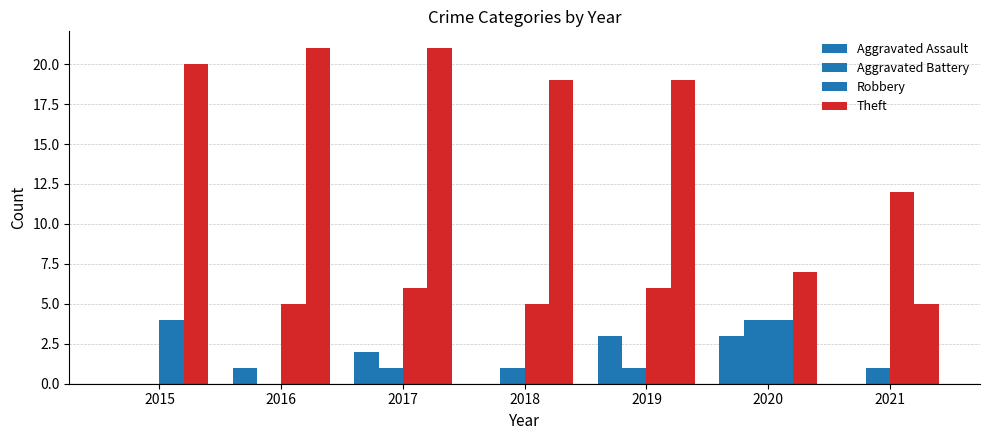

The Aggravated Battery series shows 1 at 2020. True or false?

False